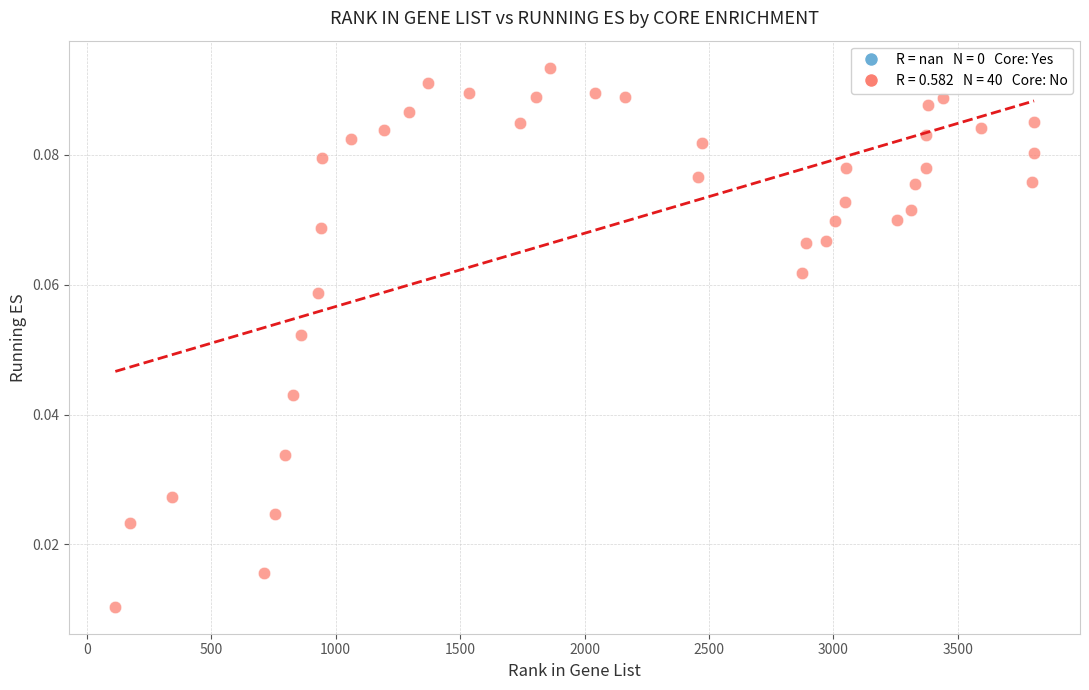

What is the range of X values (max minus min)?

3691.0